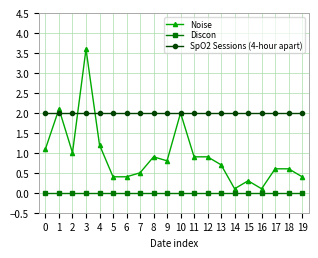

What is the minimum value for Noise?

0.1